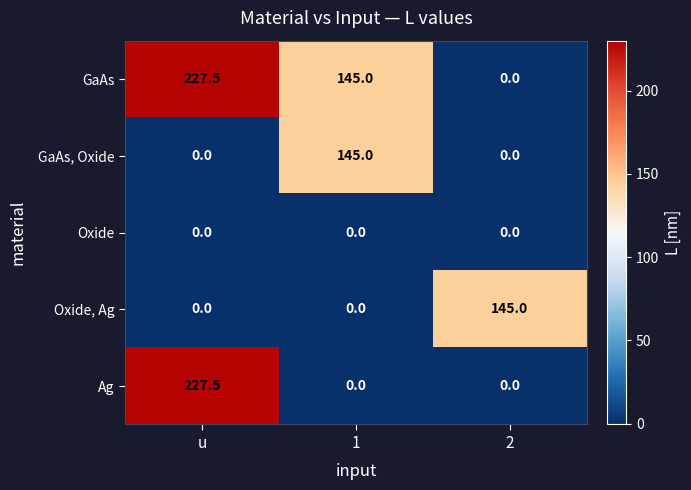

List the labels in order of GaAs value, smallest first.

2, 1, u